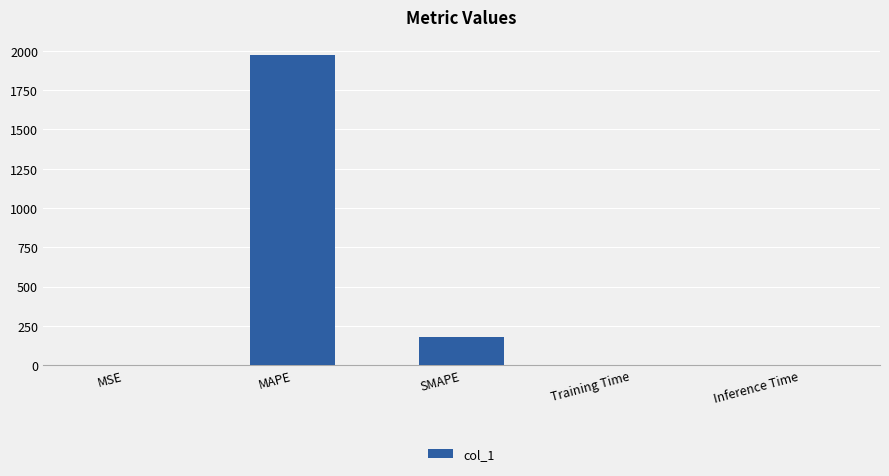

Does the chart contain stacked bars?

No